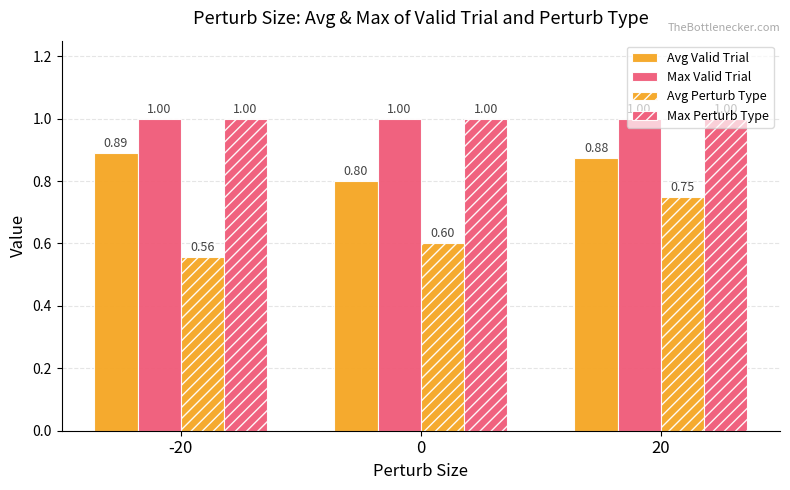

Reading right to left, what are all the values shown in this chart?

Avg Valid Trial: 20=0.9	0=0.8	-20=0.9
Max Valid Trial: 20=1.0	0=1.0	-20=1.0
Avg Perturb Type: 20=0.8	0=0.6	-20=0.6
Max Perturb Type: 20=1.0	0=1.0	-20=1.0